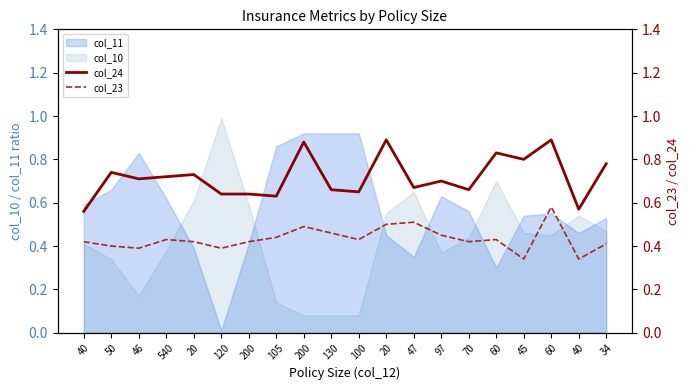

What is the label of the 20th point from the right?

40